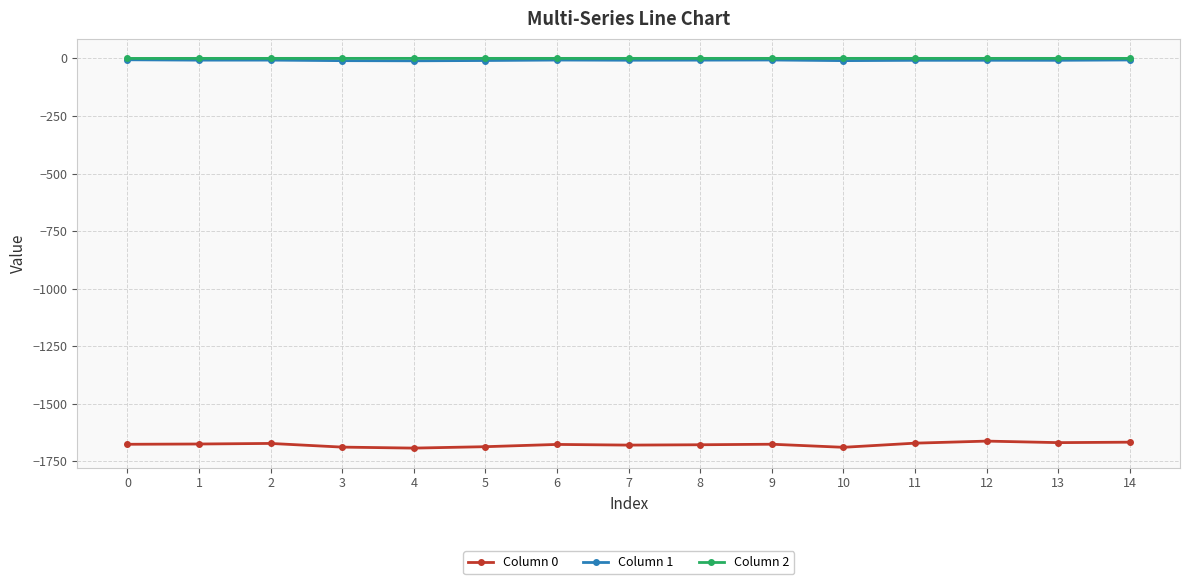

Count the number of data series in this chart.

3